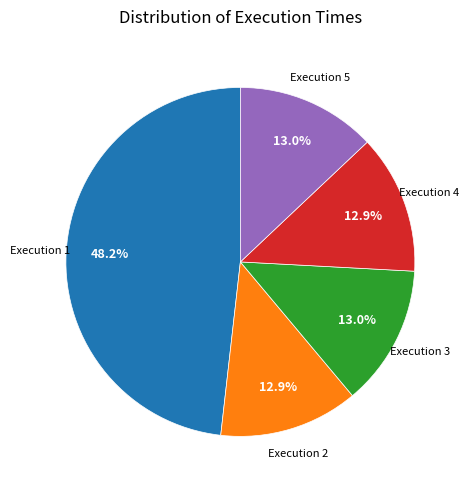

Which slice is the largest?

Execution 1